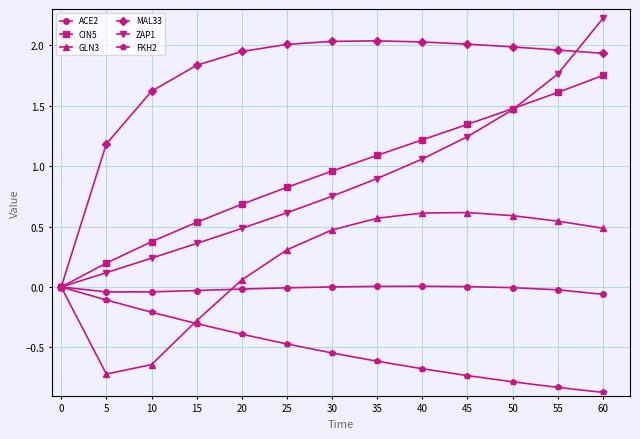

At 5, list the series in order from smallest to largest.

GLN3, FKH2, ACE2, ZAP1, CIN5, MAL33